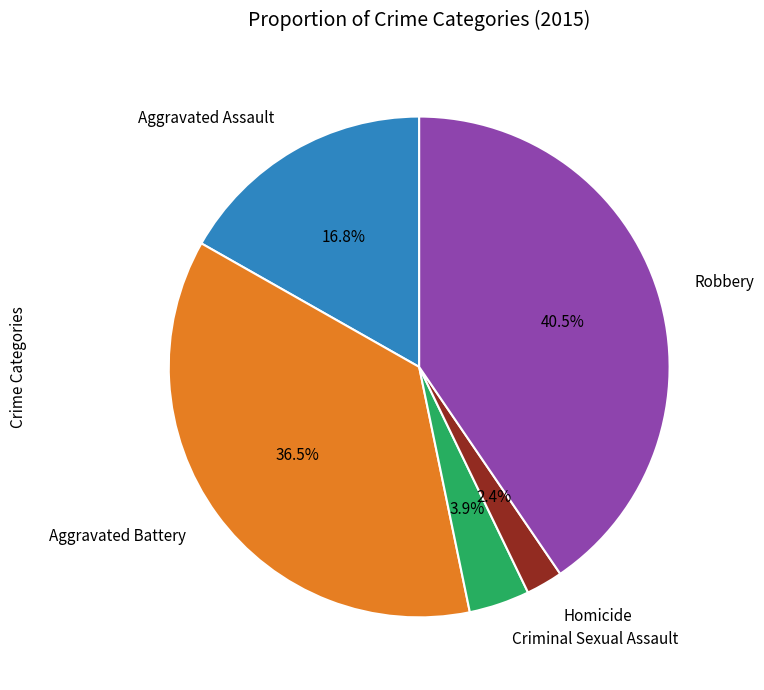

Do Aggravated Battery and Criminal Sexual Assault together represent more than half of the pie?

No